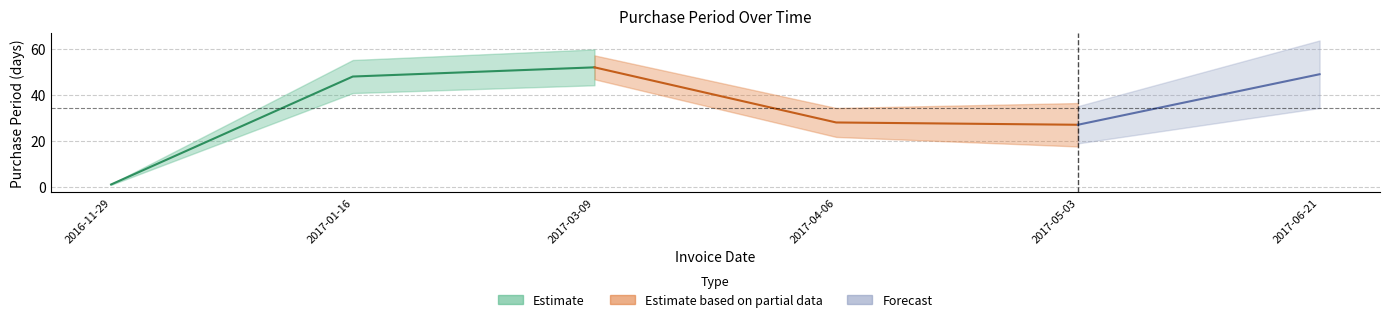

At which category does the data reach its first local peak?

2017-03-09